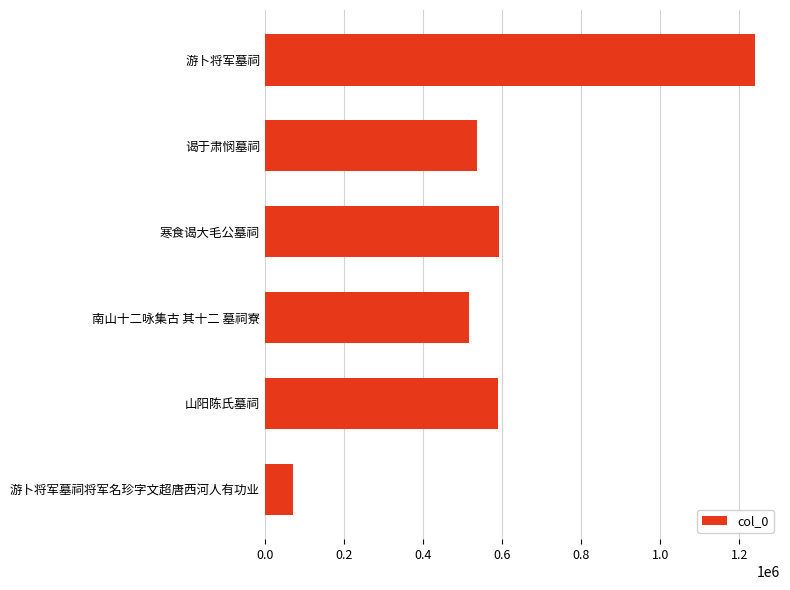

Read the value at 游卜将军墓祠, to the nearest 100.

1241200